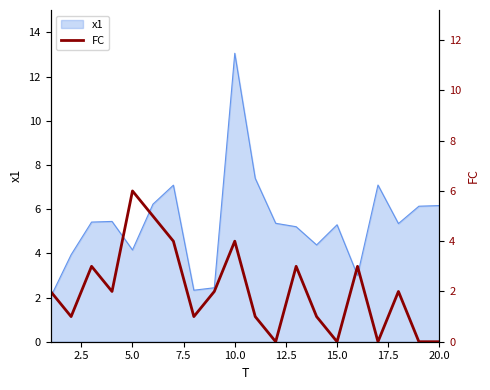

What is the minimum value for x1?

2.0